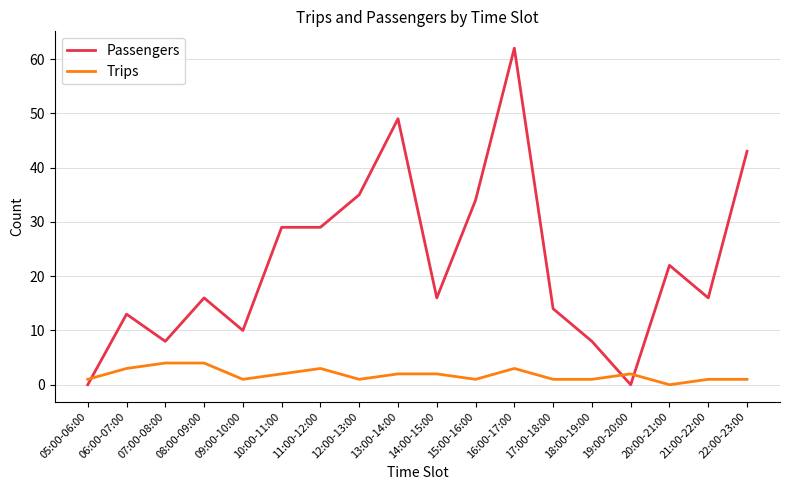

Which category has the lowest value in the Trips series?

20:00-21:00